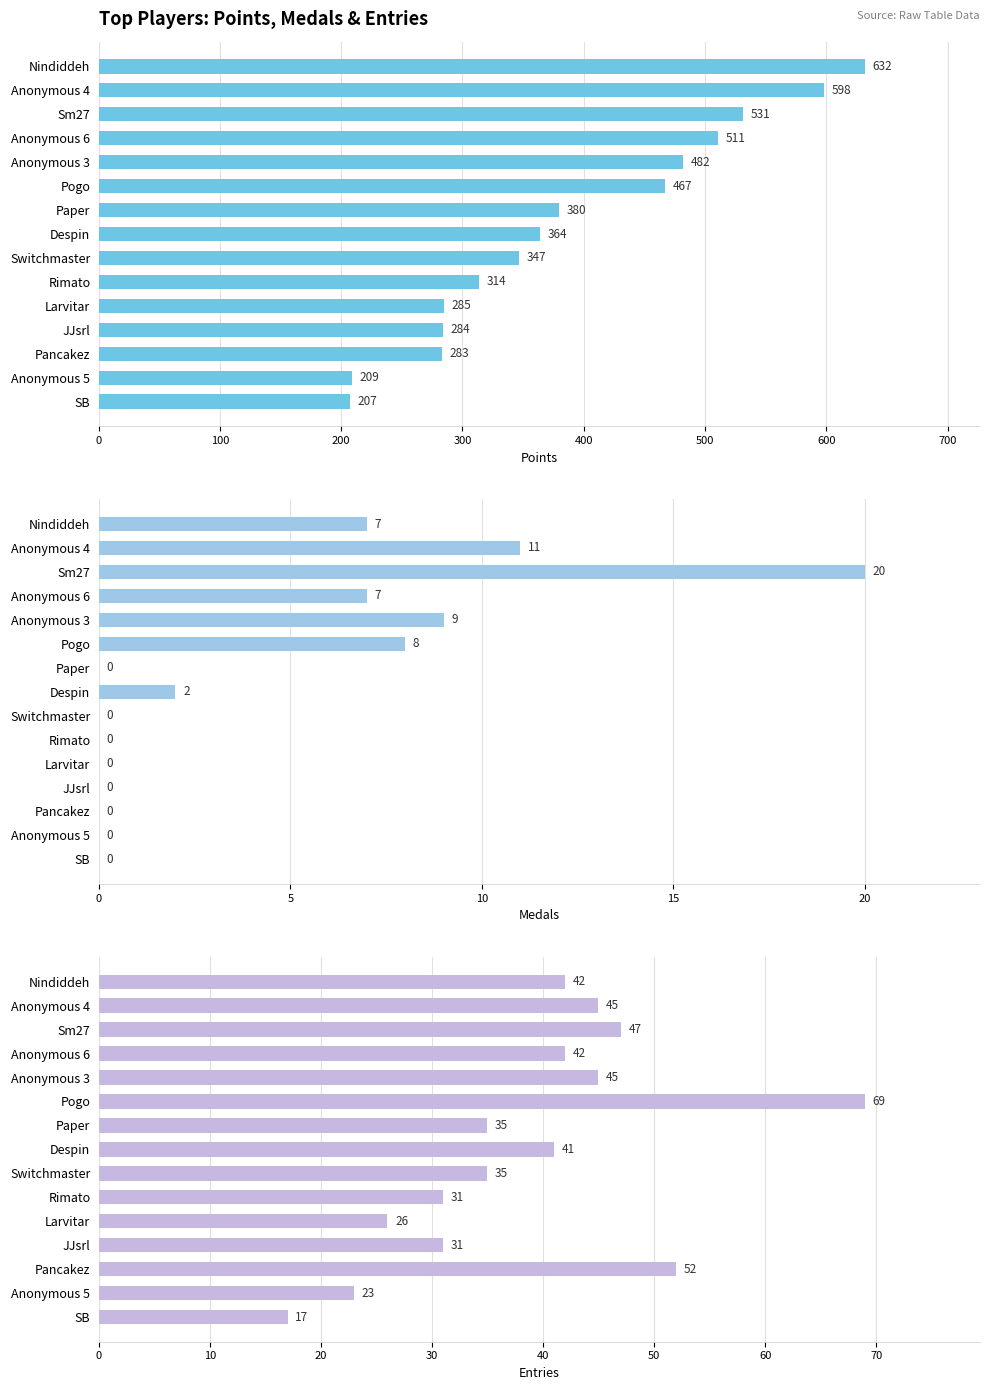

Does the chart contain any negative values?

No